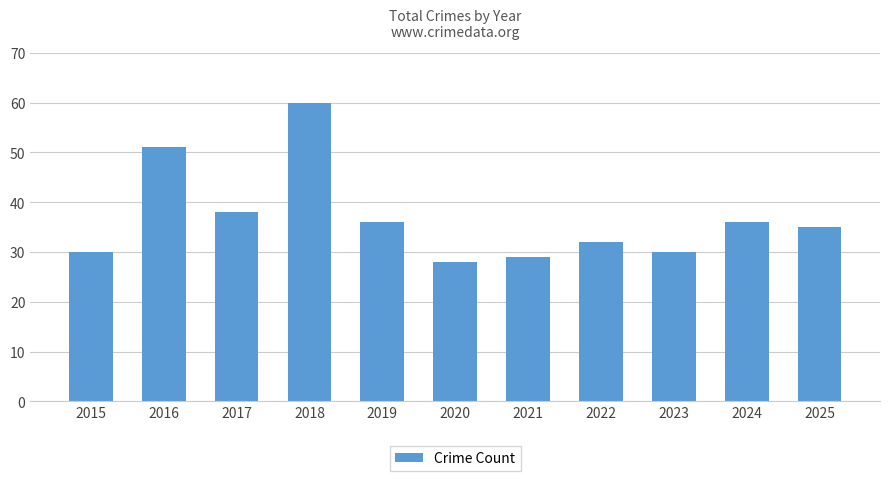

Reading right to left, list all the values displayed in this chart.

2025=35	2024=36	2023=30	2022=32	2021=29	2020=28	2019=36	2018=60	2017=38	2016=51	2015=30